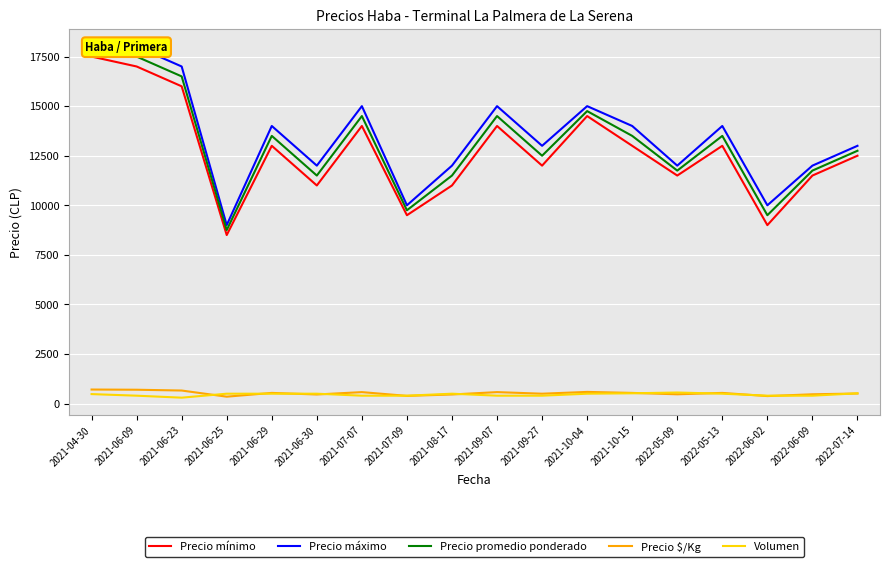

Which category has the lowest value across all series?

2021-06-23